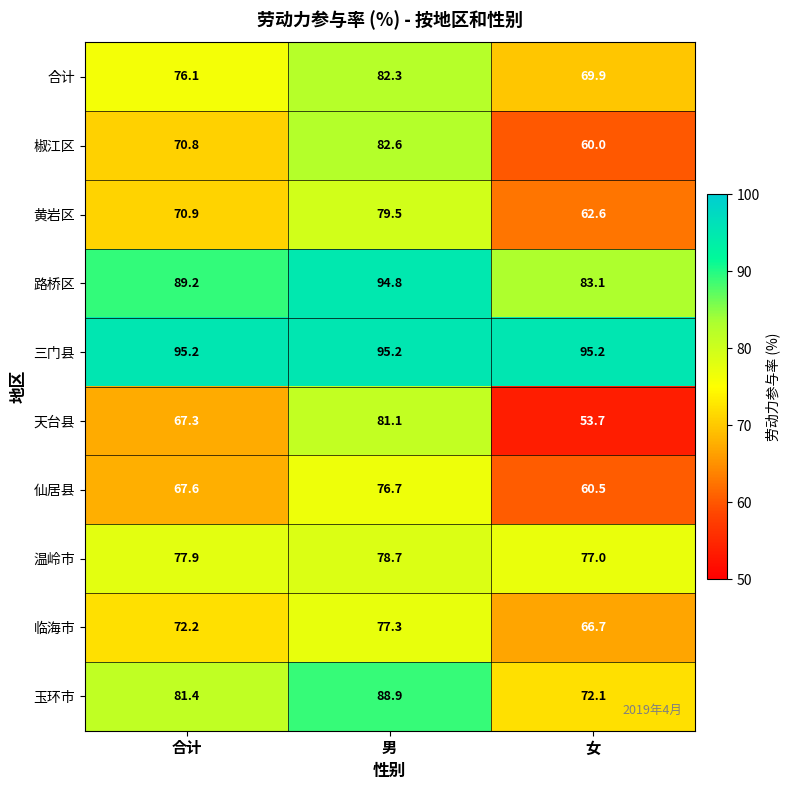

What is the difference between the 仙居县 values at 合计 and 女?

7.1